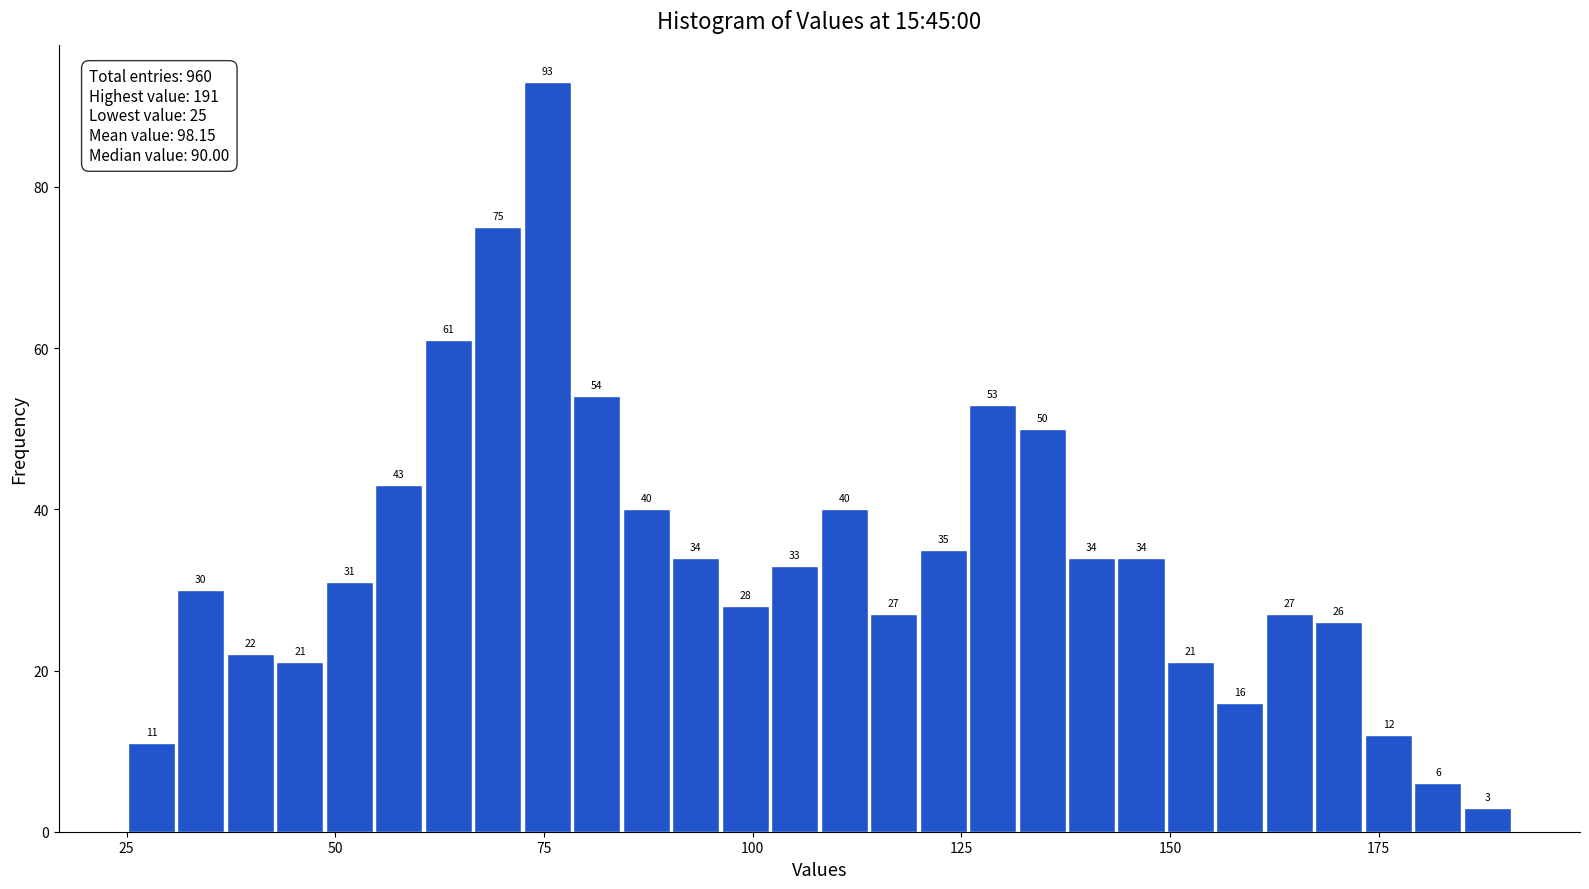

Read against the x-axis, roughly where is the centre of the tallest bar?

75